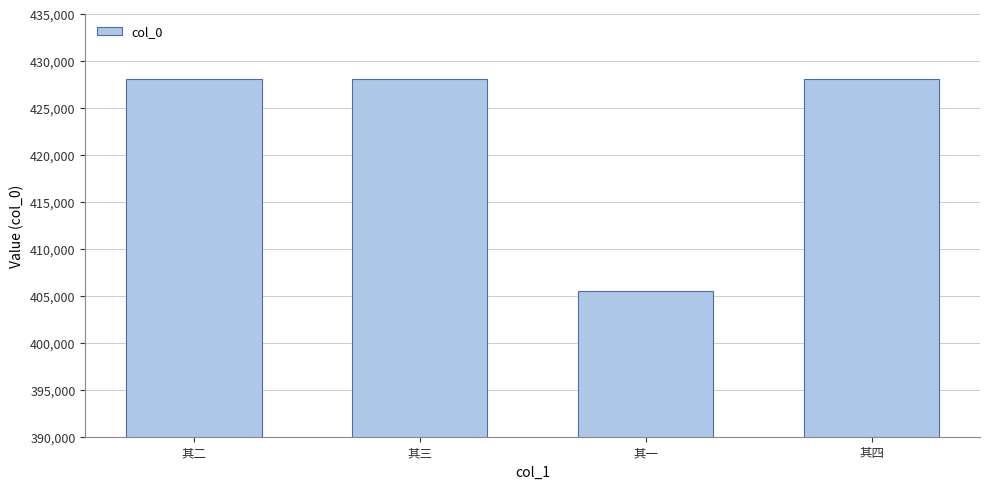

What is the approximate value at 其三?

428066